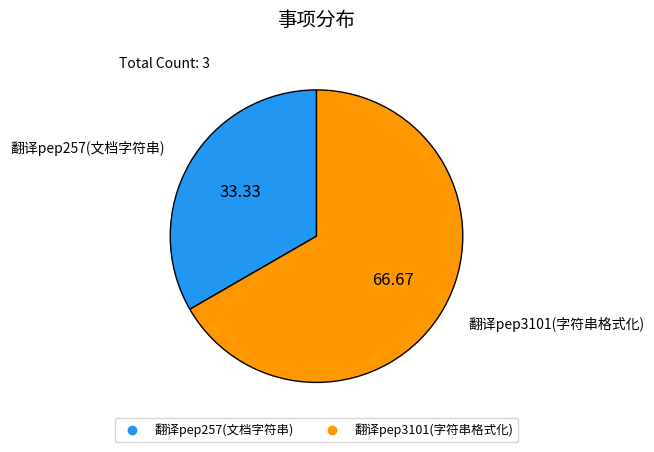

Is there a majority slice in this chart?

Yes